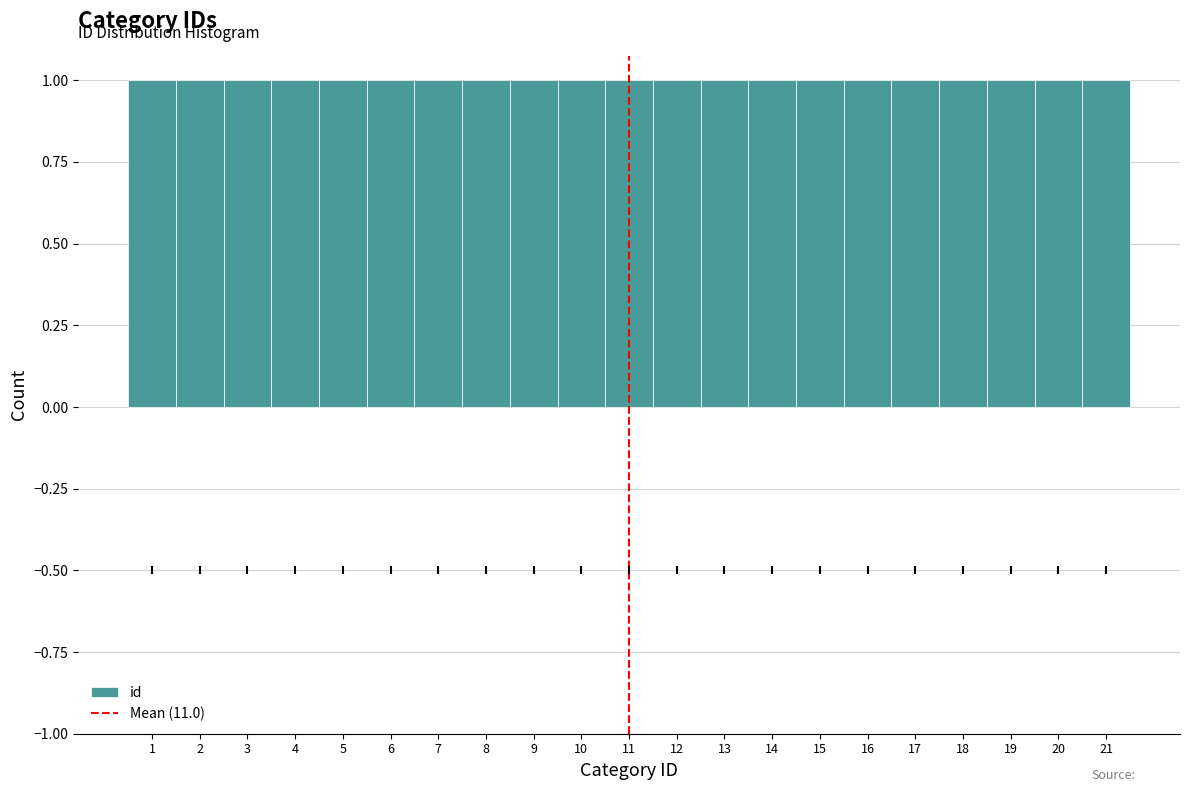

How tall is the bar that spans 0.5 to 1.5 on the x-axis? The values are not printed on the chart, so give them approximately, as read against the axis.

1